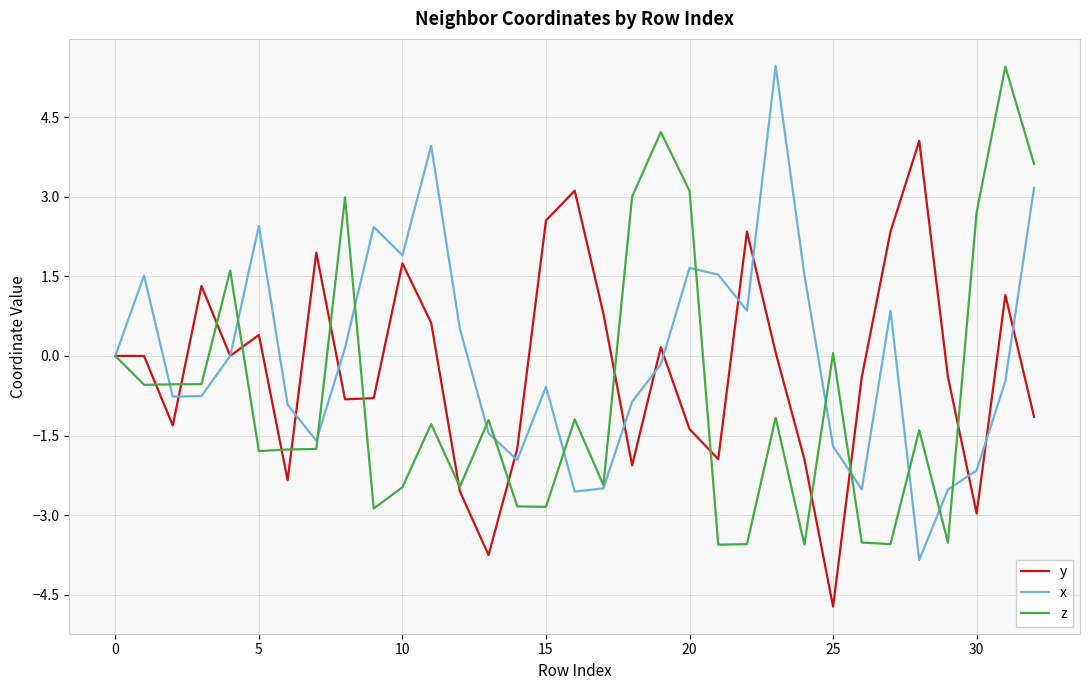

What is the minimum value shown in the chart?

-4.7